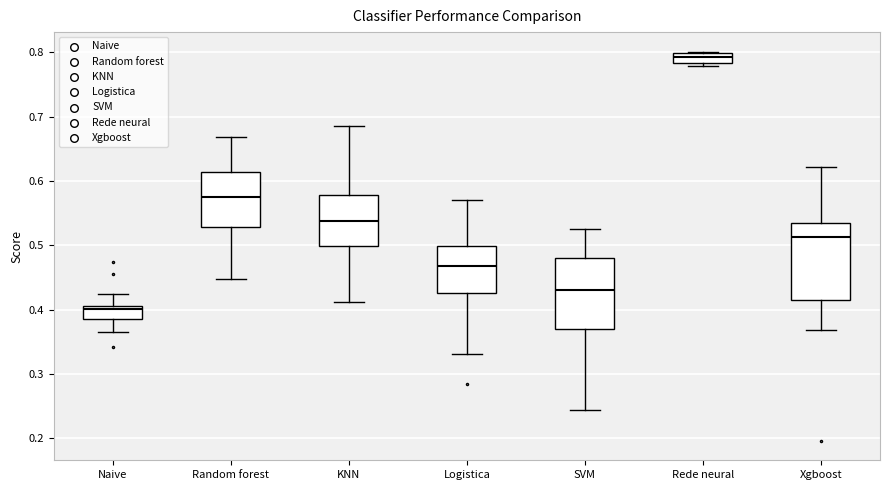

Reading left to right, transcribe this box plot: for each box, give where its median line is, the range the box spans, and where its two whiskers end, as read against the y-axis. The values are not printed on the chart, so give them approximately, as read against the axis.

Naive: median 0.40, box 0.39 to 0.41, whiskers 0.37 to 0.42
Random forest: median 0.58, box 0.53 to 0.61, whiskers 0.45 to 0.67
KNN: median 0.54, box 0.50 to 0.58, whiskers 0.41 to 0.69
Logistica: median 0.47, box 0.43 to 0.50, whiskers 0.33 to 0.57
SVM: median 0.43, box 0.37 to 0.48, whiskers 0.24 to 0.52
Rede neural: median 0.79, box 0.78 to 0.80, whiskers 0.78 (just below the box's lower edge) to 0.80
Xgboost: median 0.51, box 0.42 to 0.53, whiskers 0.37 to 0.62